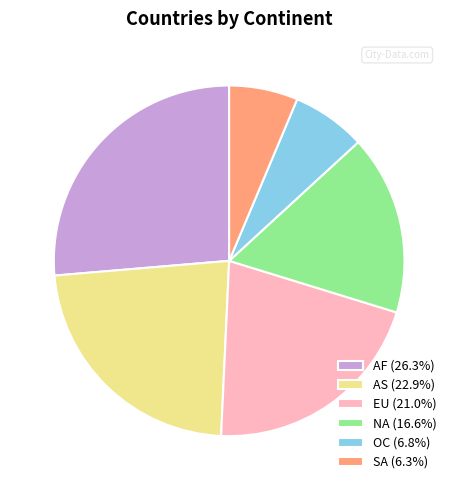

Combined, do AF (26.3%) and OC (6.8%) account for over 50%?

No